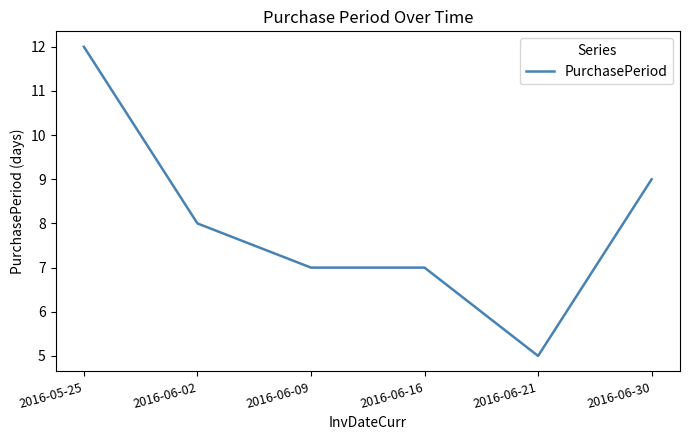

Reading left to right, transcribe all the data shown in this chart.

12	8	7	7	5	9